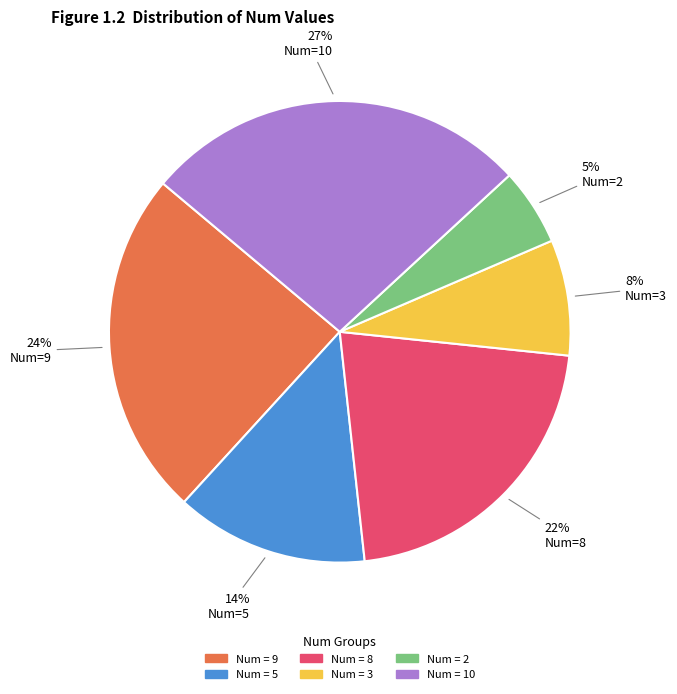

How many slices are in this pie chart?

6